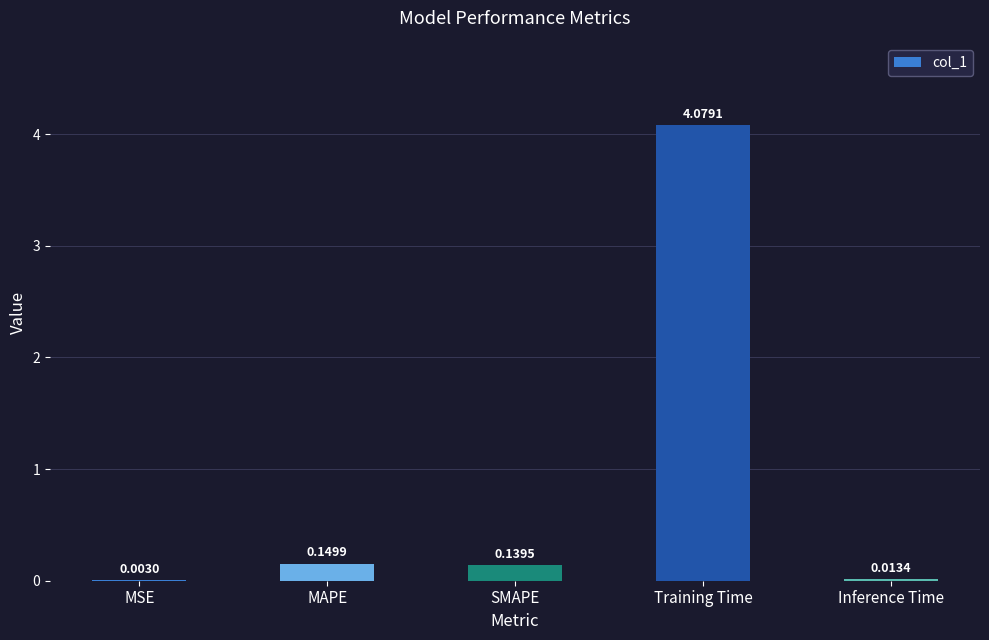

Which category has the highest value across all series?

Training Time